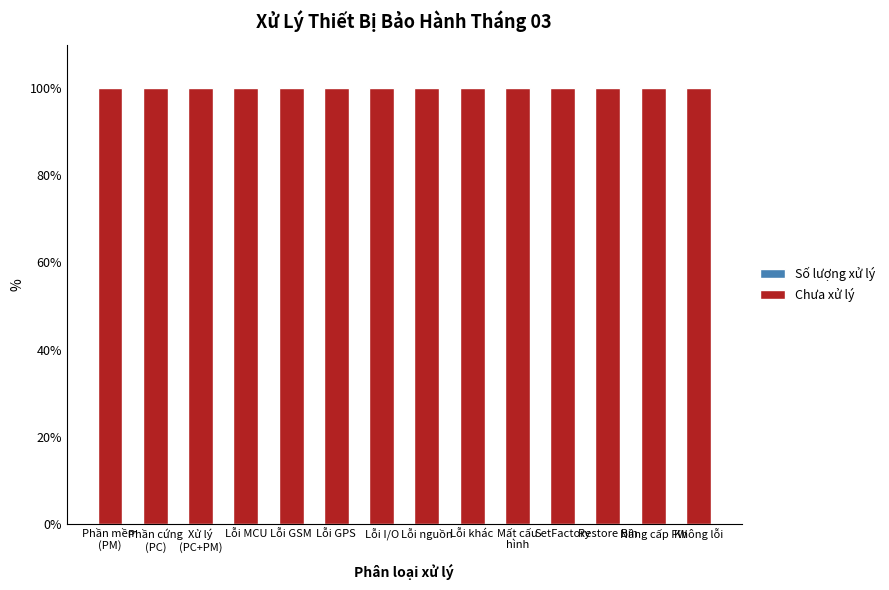

Which series changed the most between Phần cứng
(PC) and Lỗi GSM?

Số lượng xử lý